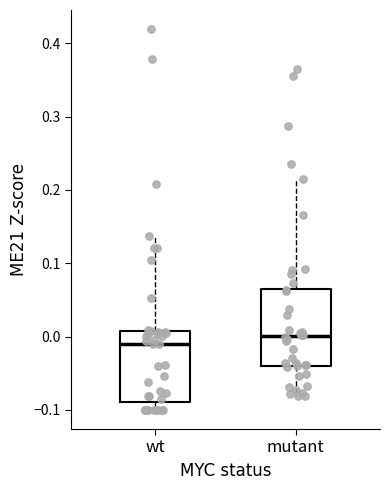

Where does the median line of the box for mutant sit on the y-axis? The values are not printed on the chart, so give them approximately, as read against the axis.

0.00